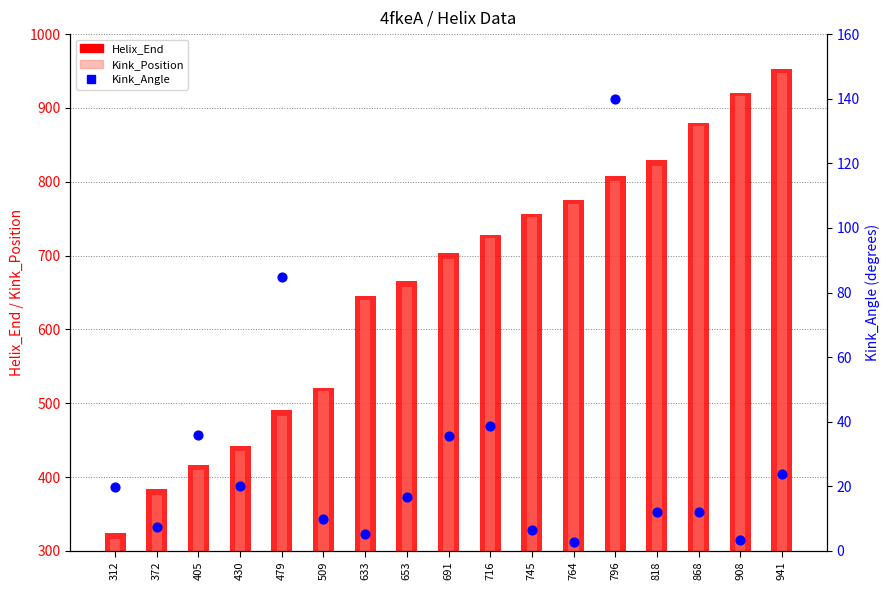

What is the total value across all series at 372?

767.5